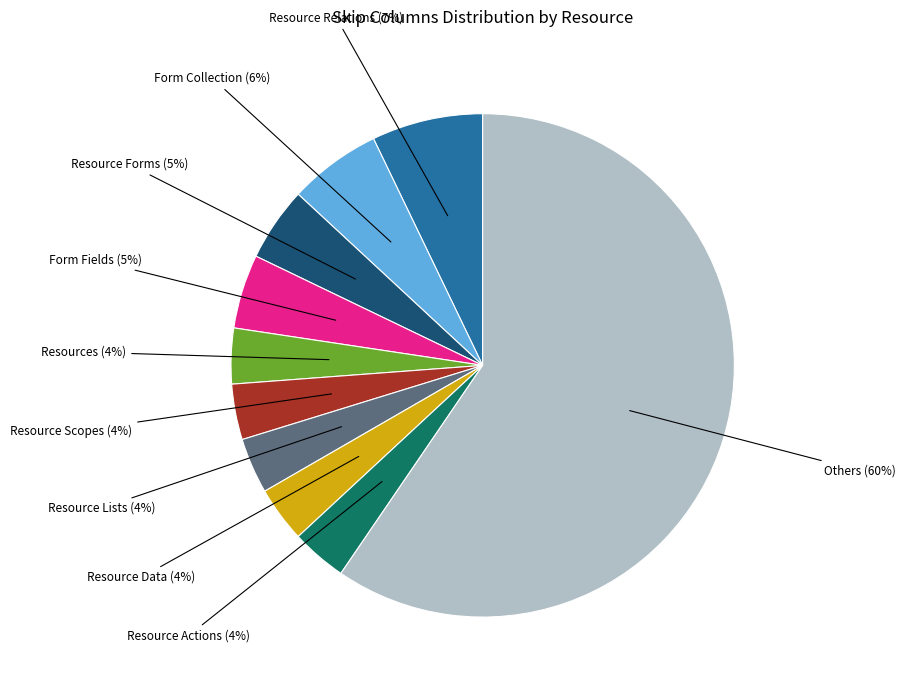

Combined, do Resource Relations and Form Fields account for over 50%?

No